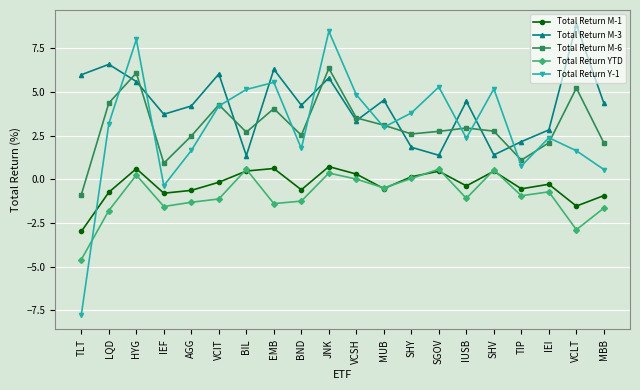

In Total Return M-1, how many points are lower than both neighbors (excluding endpoints)?

6